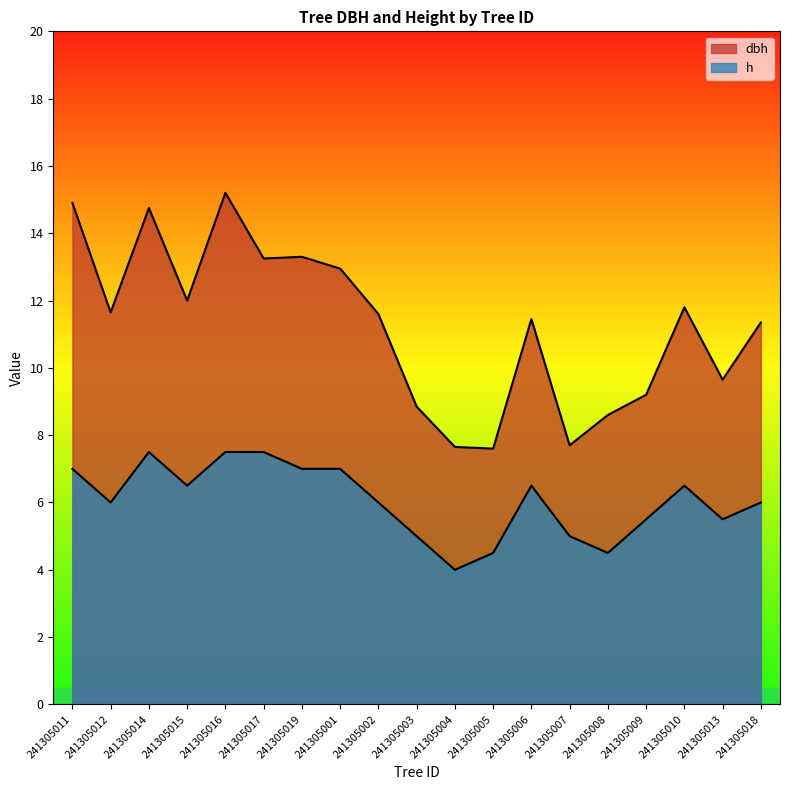

What is the total value across all series at 241305016?

22.7